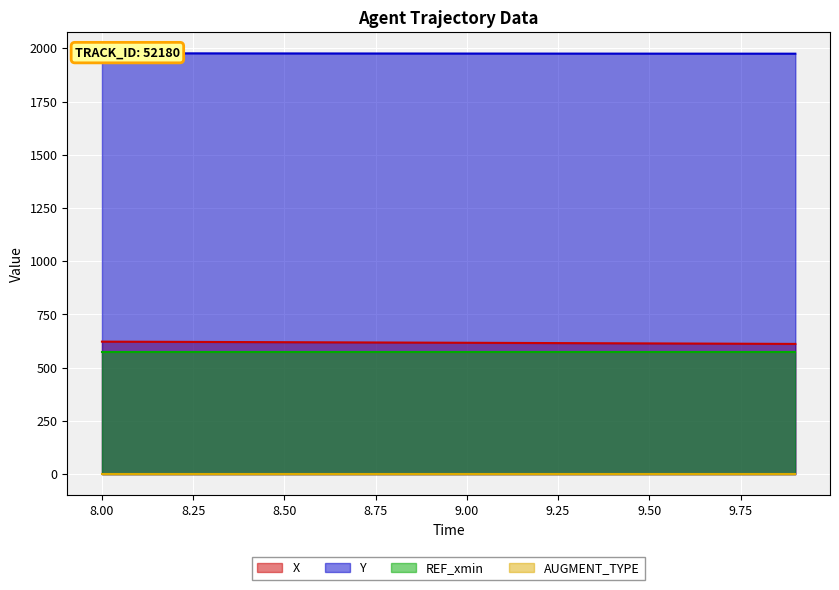

Between 9.0 and 9.9, which series saw the biggest shift?

X